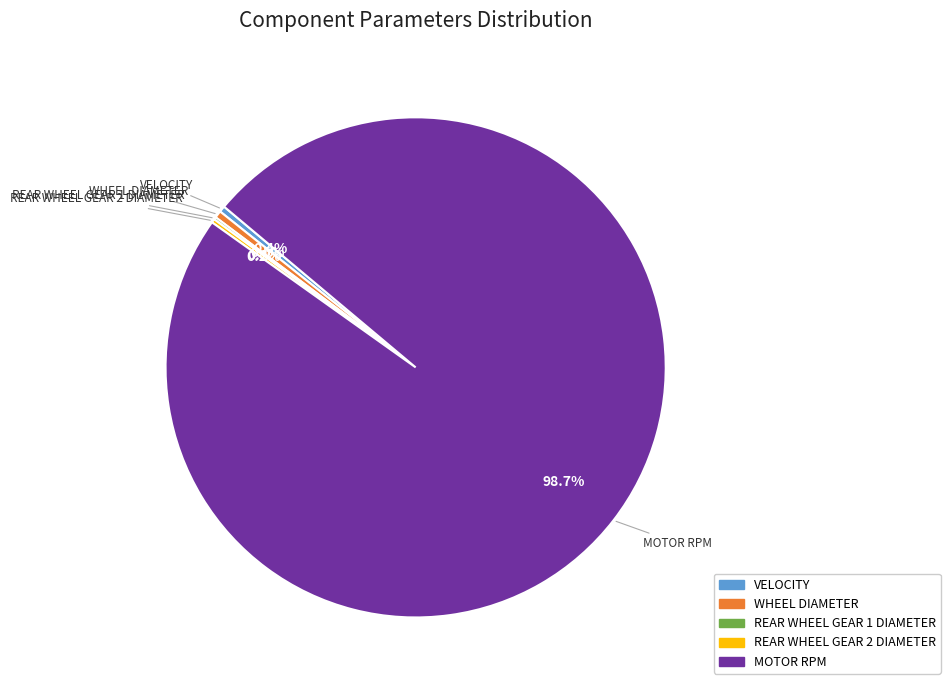

True or false: MOTOR RPM accounts for 99% of the total.

True